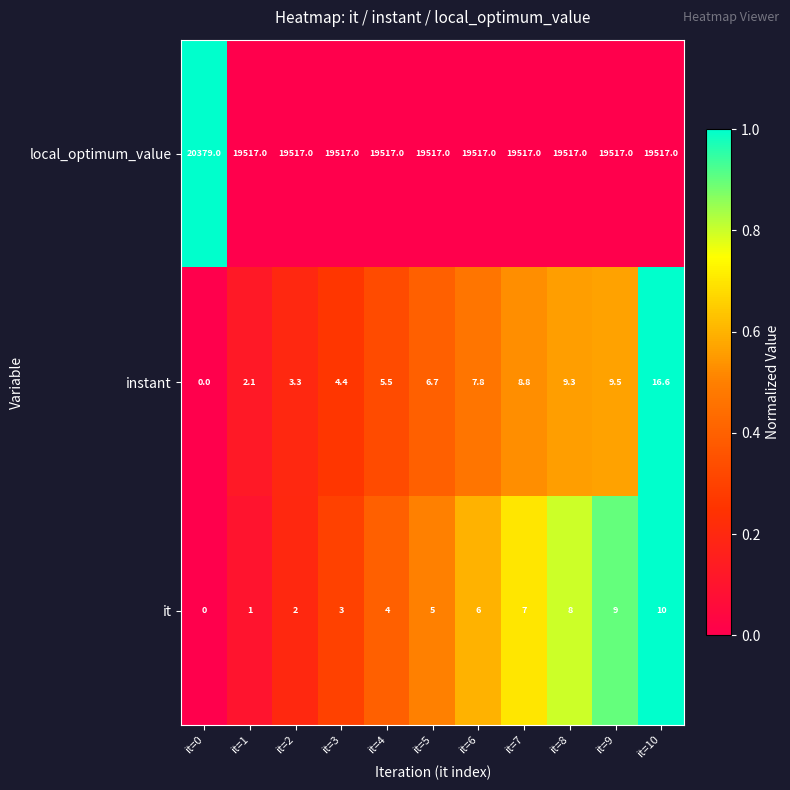

Which series has the largest total across all categories?

local_optimum_value